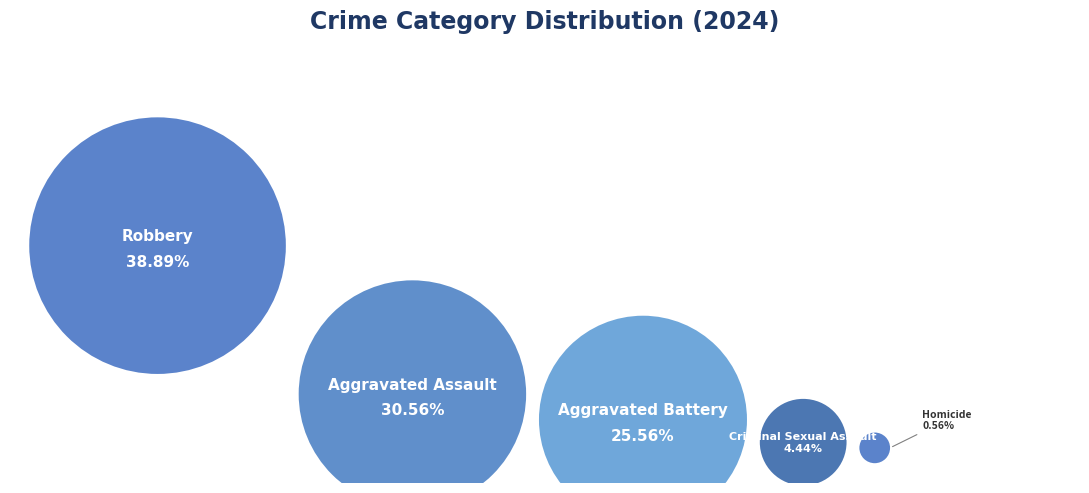

True or false: Homicide accounts for 11% of the total.

False